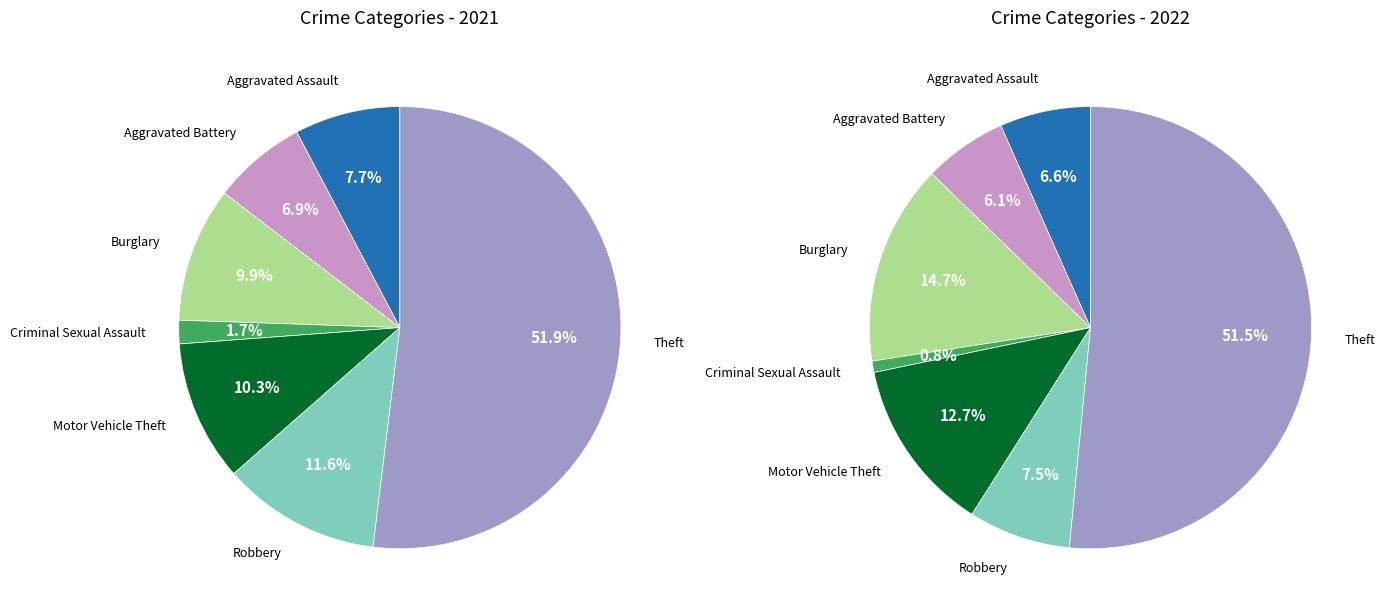

What is the change in value from Aggravated Battery to Theft?

+164